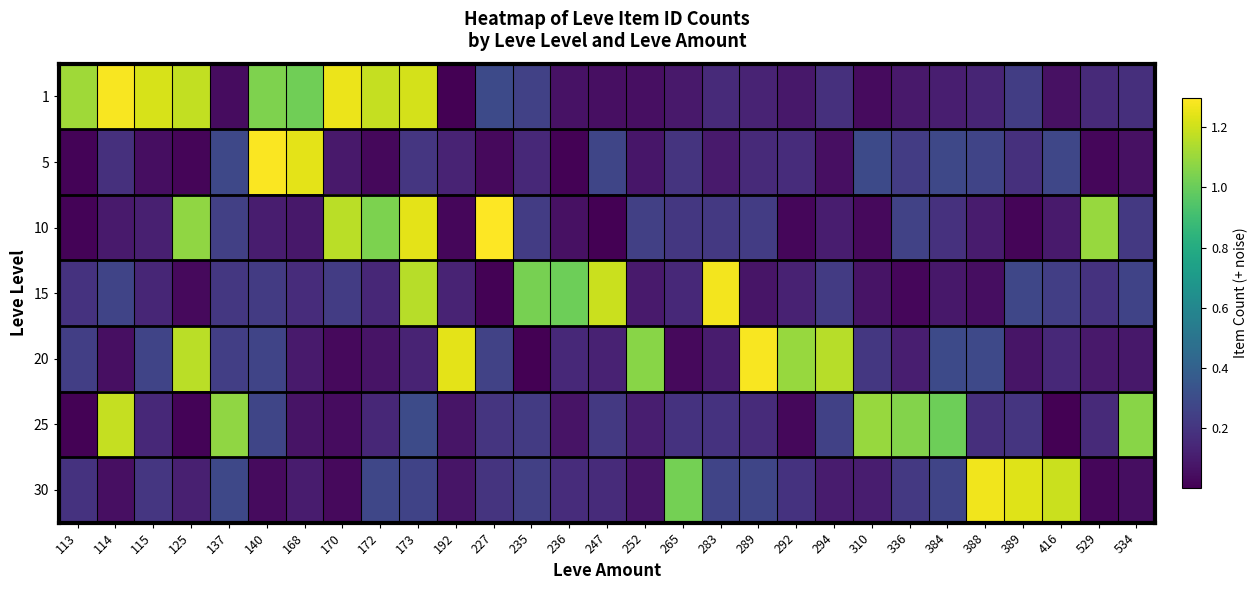

Reading right to left, list all the values displayed in this chart.

1: 534=0.2	529=0.2	416=0.1	389=0.2	388=0.1	384=0.1	336=0.1	310=0.0	294=0.2	292=0.1	289=0.1	283=0.2	265=0.1	252=0.1	247=0.1	236=0.1	235=0.2	227=0.3	192=0.0	173=1.2	172=1.2	170=1.3	168=1.0	140=1.0	137=0.0	125=1.2	115=1.2	114=1.3	113=1.1
5: 534=0.1	529=0.0	416=0.3	389=0.2	388=0.3	384=0.3	336=0.2	310=0.3	294=0.1	292=0.2	289=0.2	283=0.1	265=0.2	252=0.1	247=0.3	236=0.0	235=0.1	227=0.0	192=0.1	173=0.2	172=0.0	170=0.1	168=1.2	140=1.3	137=0.3	125=0.0	115=0.1	114=0.2	113=0.0
10: 534=0.2	529=1.1	416=0.1	389=0.0	388=0.1	384=0.2	336=0.3	310=0.0	294=0.1	292=0.0	289=0.2	283=0.2	265=0.2	252=0.2	247=0.0	236=0.1	235=0.2	227=1.3	192=0.0	173=1.2	172=1.0	170=1.2	168=0.1	140=0.1	137=0.2	125=1.1	115=0.1	114=0.1	113=0.0
15: 534=0.3	529=0.2	416=0.2	389=0.3	388=0.0	384=0.1	336=0.0	310=0.1	294=0.2	292=0.1	289=0.1	283=1.3	265=0.2	252=0.1	247=1.2	236=1.0	235=1.0	227=0.0	192=0.1	173=1.2	172=0.1	170=0.2	168=0.2	140=0.2	137=0.2	125=0.0	115=0.1	114=0.3	113=0.2
20: 534=0.1	529=0.1	416=0.1	389=0.1	388=0.3	384=0.3	336=0.1	310=0.2	294=1.2	292=1.1	289=1.3	283=0.1	265=0.0	252=1.1	247=0.1	236=0.2	235=0.0	227=0.3	192=1.2	173=0.1	172=0.1	170=0.0	168=0.1	140=0.3	137=0.2	125=1.2	115=0.3	114=0.1	113=0.2
25: 534=1.1	529=0.2	416=0.0	389=0.2	388=0.2	384=1.0	336=1.1	310=1.1	294=0.3	292=0.0	289=0.2	283=0.2	265=0.2	252=0.1	247=0.2	236=0.1	235=0.2	227=0.2	192=0.1	173=0.3	172=0.1	170=0.0	168=0.1	140=0.3	137=1.1	125=0.0	115=0.2	114=1.2	113=0.0
30: 534=0.0	529=0.0	416=1.2	389=1.2	388=1.3	384=0.3	336=0.2	310=0.1	294=0.1	292=0.2	289=0.3	283=0.3	265=1.0	252=0.1	247=0.2	236=0.2	235=0.2	227=0.2	192=0.1	173=0.3	172=0.3	170=0.0	168=0.1	140=0.0	137=0.3	125=0.1	115=0.2	114=0.1	113=0.2